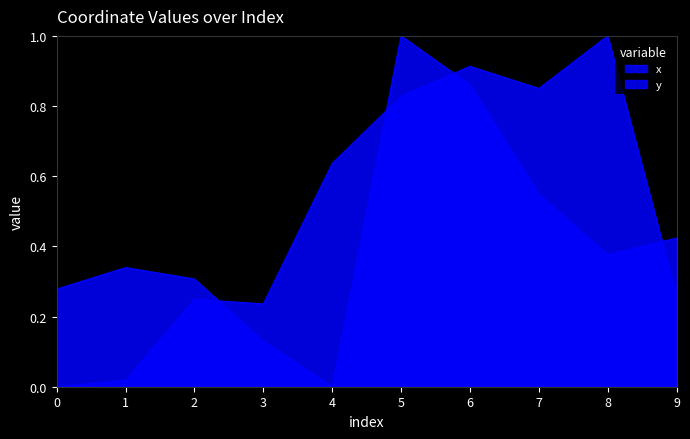

What is the highest value of the y series?

1.0